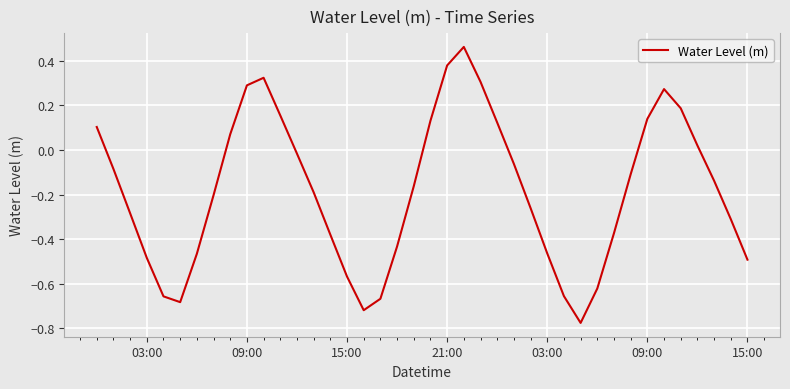

True or false: the data has more than 1 interior local peaks.

True